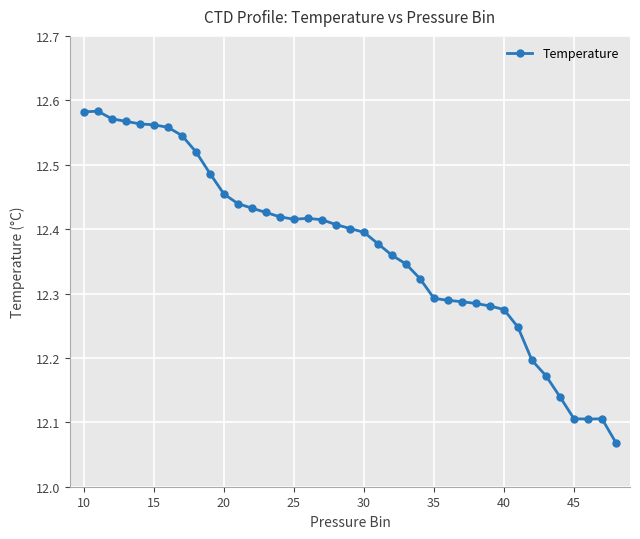

What is the difference between the second highest and minimum values?

0.5